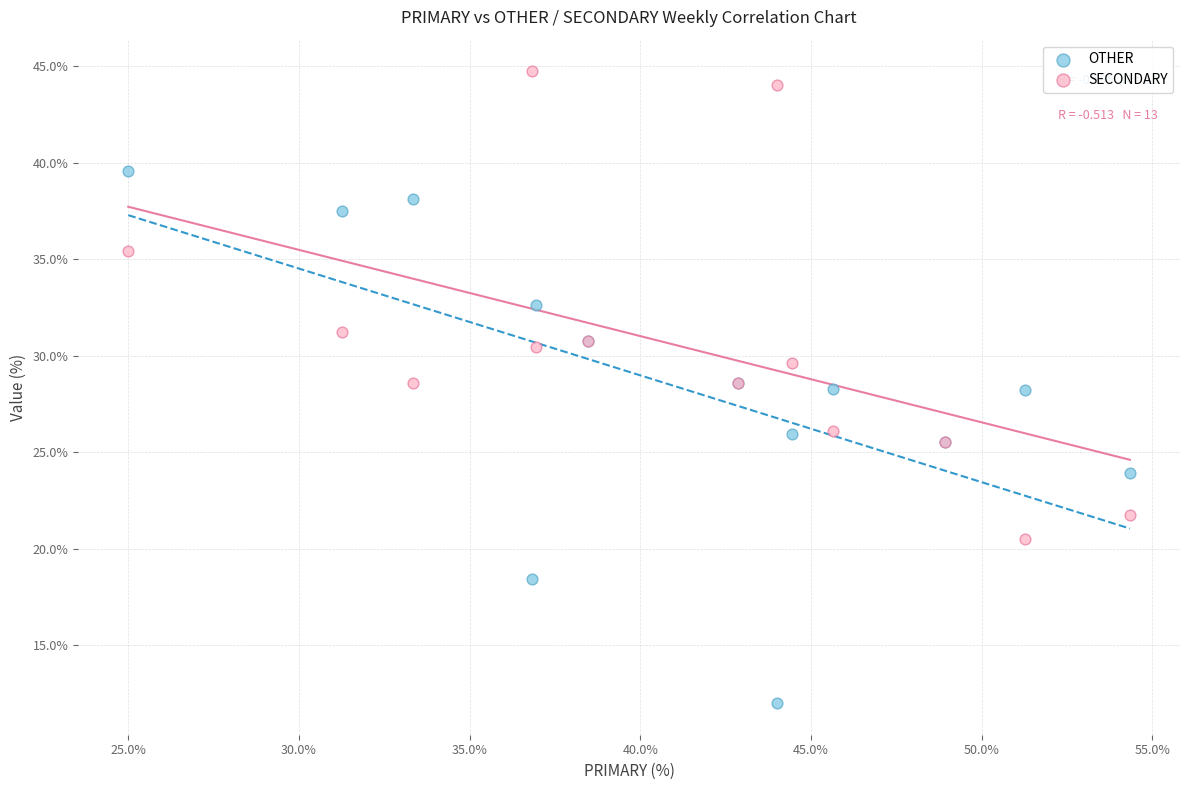

Which series reaches the maximum Y coordinate?

SECONDARY